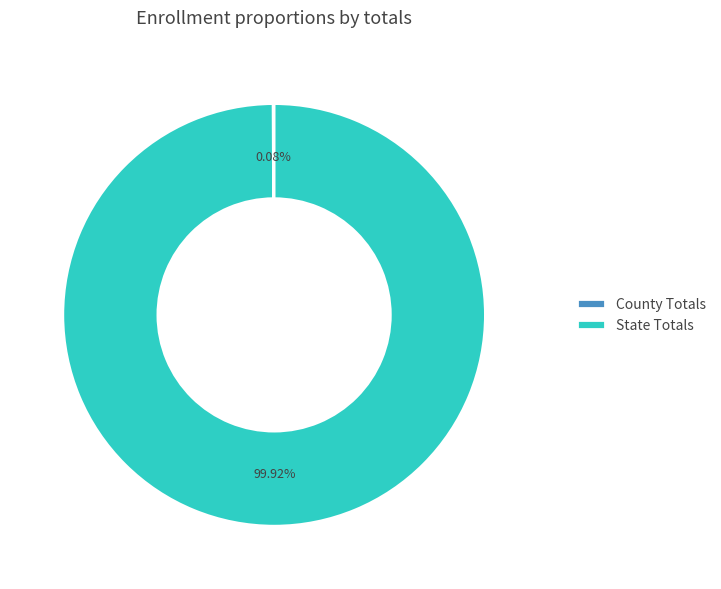

Which category has the biggest portion of the pie?

State Totals